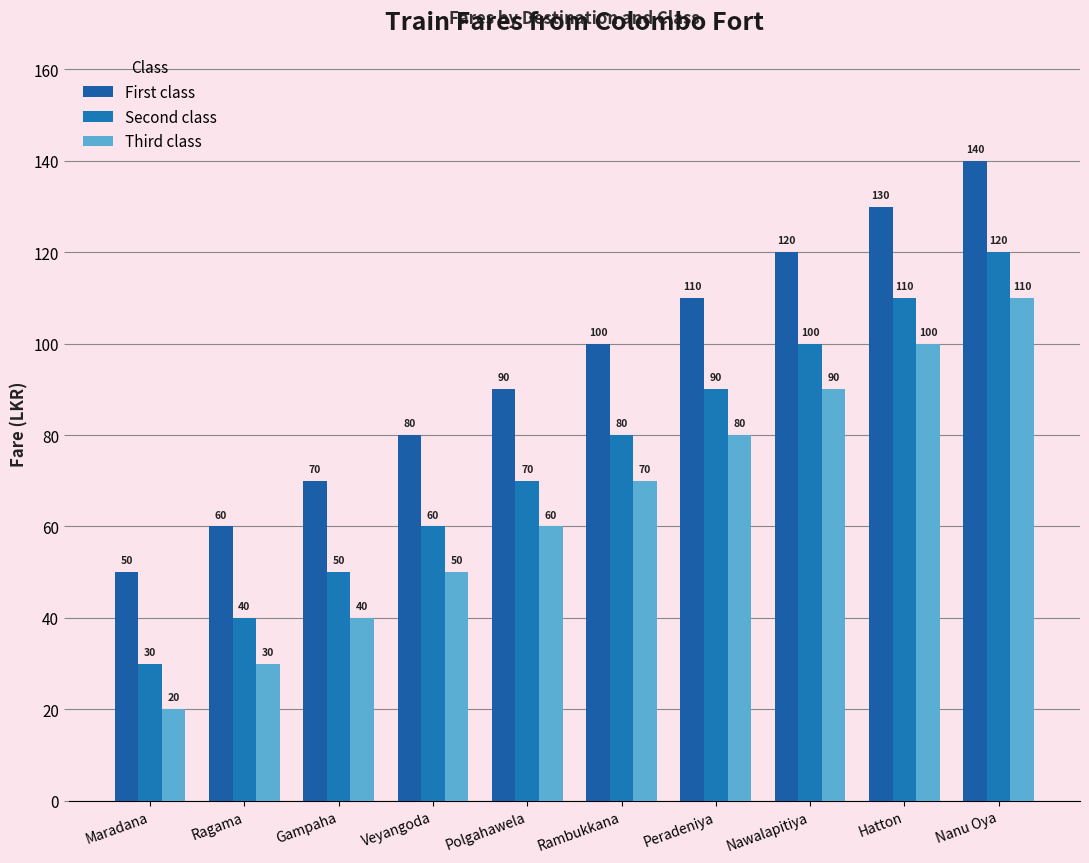

Reading left to right, what are all the values shown in this chart?

First class: Maradana=50	Ragama=60	Gampaha=70	Veyangoda=80	Polgahawela=90	Rambukkana=100	Peradeniya=110	Nawalapitiya=120	Hatton=130	Nanu Oya=140
Second class: Maradana=30	Ragama=40	Gampaha=50	Veyangoda=60	Polgahawela=70	Rambukkana=80	Peradeniya=90	Nawalapitiya=100	Hatton=110	Nanu Oya=120
Third class: Maradana=20	Ragama=30	Gampaha=40	Veyangoda=50	Polgahawela=60	Rambukkana=70	Peradeniya=80	Nawalapitiya=90	Hatton=100	Nanu Oya=110